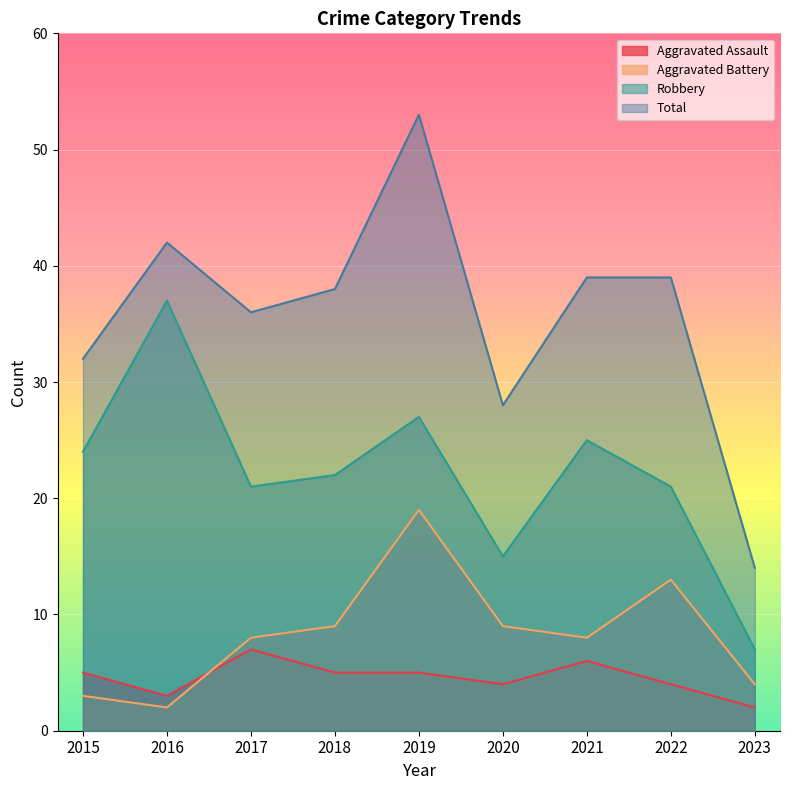

Between 2016 and 2023, which series saw the biggest shift?

Robbery